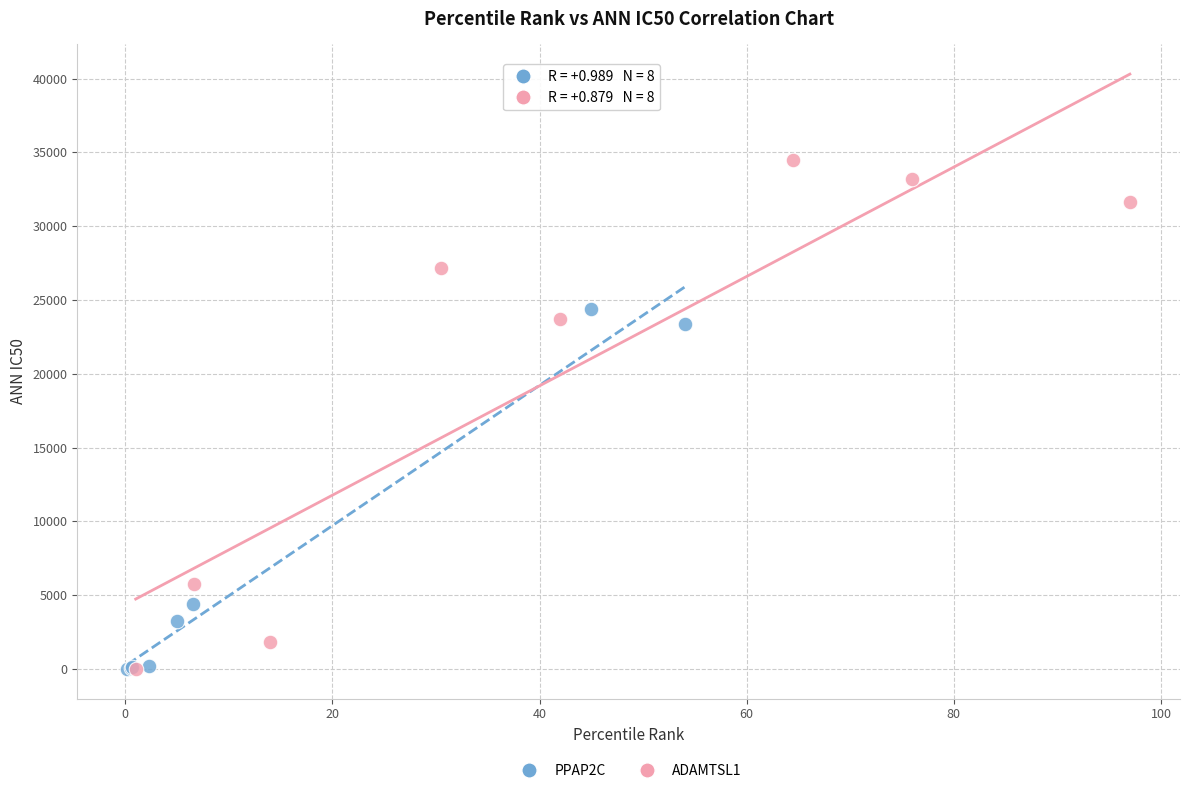

Which series contains the highest Y value?

ADAMTSL1